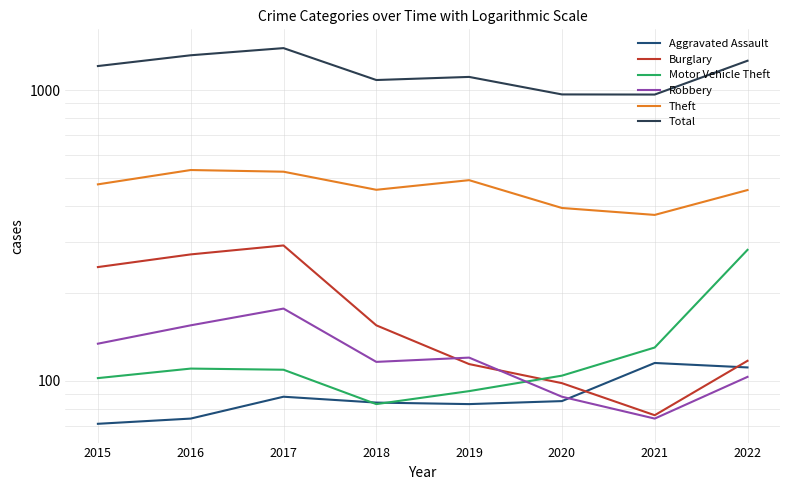

The Total series shows 403 at 2019. True or false?

False